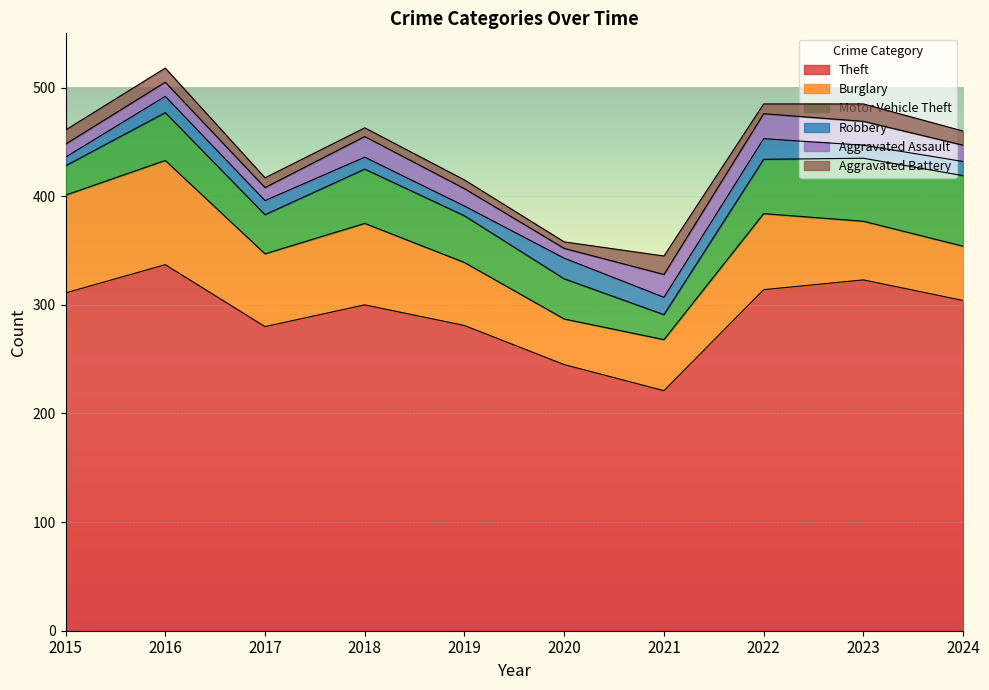

How many lines are shown in the chart?

6